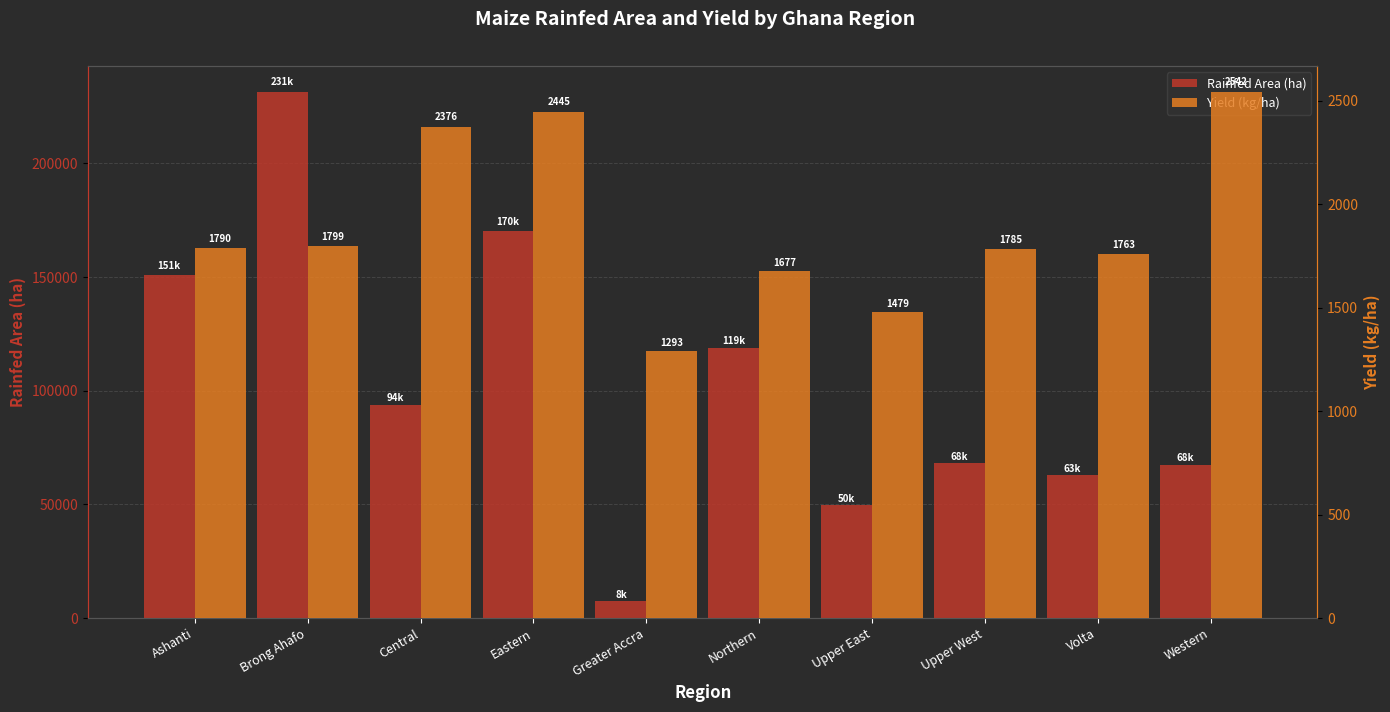

What is the difference between the maiz_r_ha values at Central and Ashanti?

57392.1